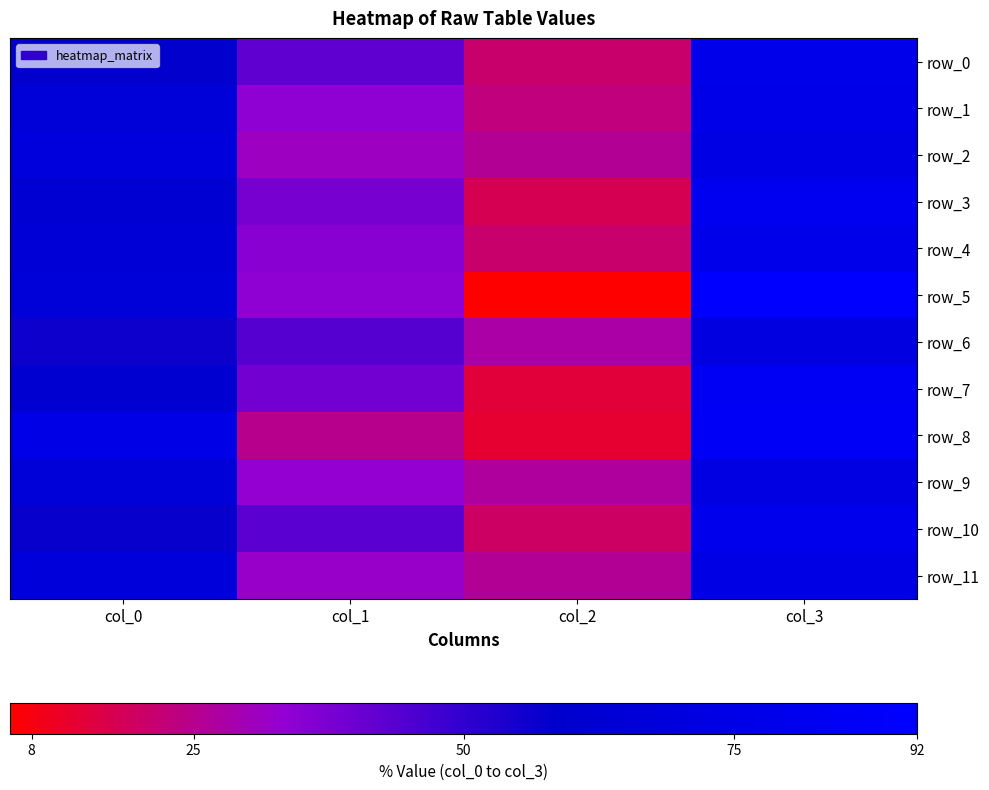

How many values in the row_2 series are below 69?

2